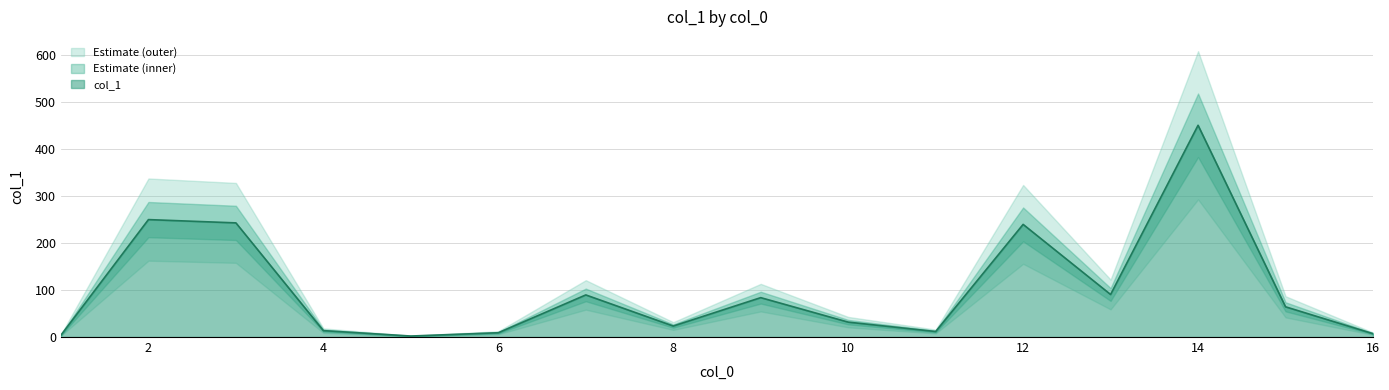

How many lines are shown in the chart?

1